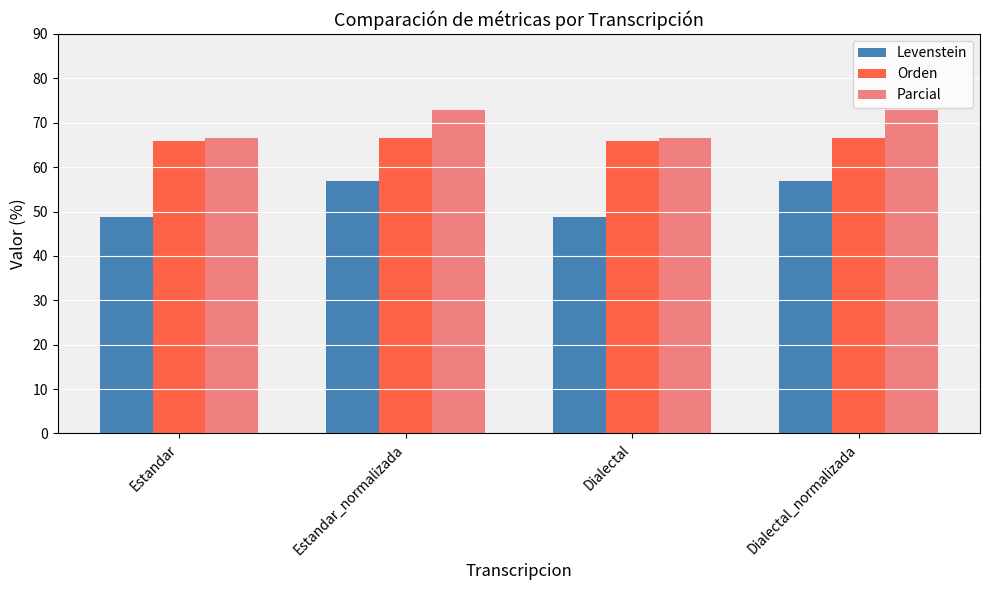

How many bars are there in each group?

3